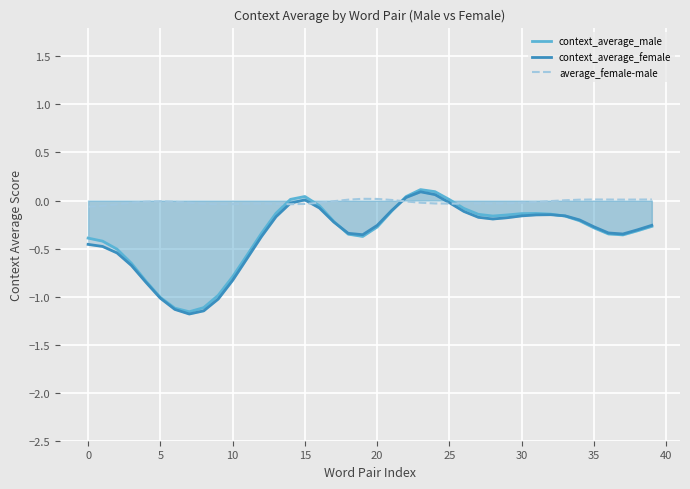

What is the greatest value displayed?

0.1